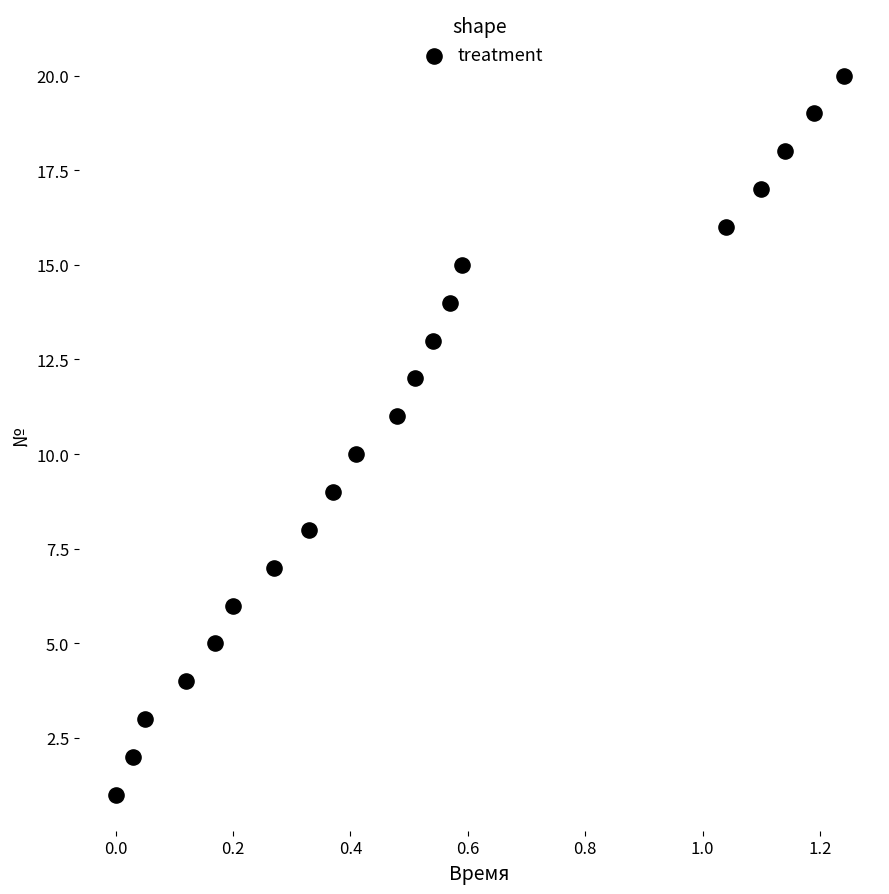

What is the range of Y values (max minus min)?

19